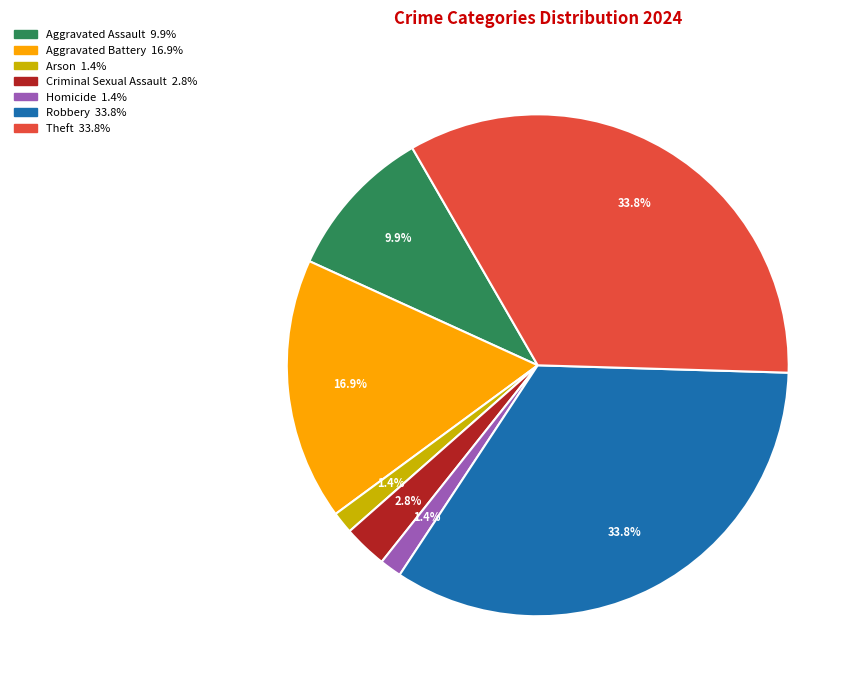

What percentage is NOT represented by Aggravated Battery?

83.1%